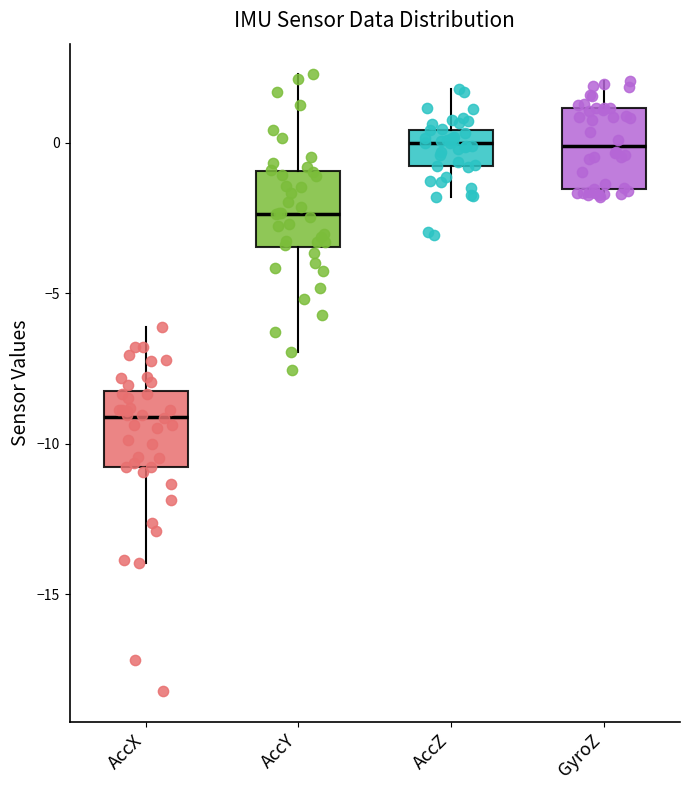

Reading left to right, read every box against the y-axis: the position of its median line, the range the box covers, and the ends of its whiskers. The values are not printed on the chart, so give them approximately, as read against the axis.

AccX: median -9.0, box -11.0 to -8.5, whiskers -14.0 to -6.0
AccY: median -2.5, box -3.5 to -1.0, whiskers -7.0 to 2.5
AccZ: median 0.0, box -1.0 to 0.5, whiskers -2.0 to 2.0
GyroZ: median 0.0, box -1.5 to 1.0, whiskers -2.0 to 2.0